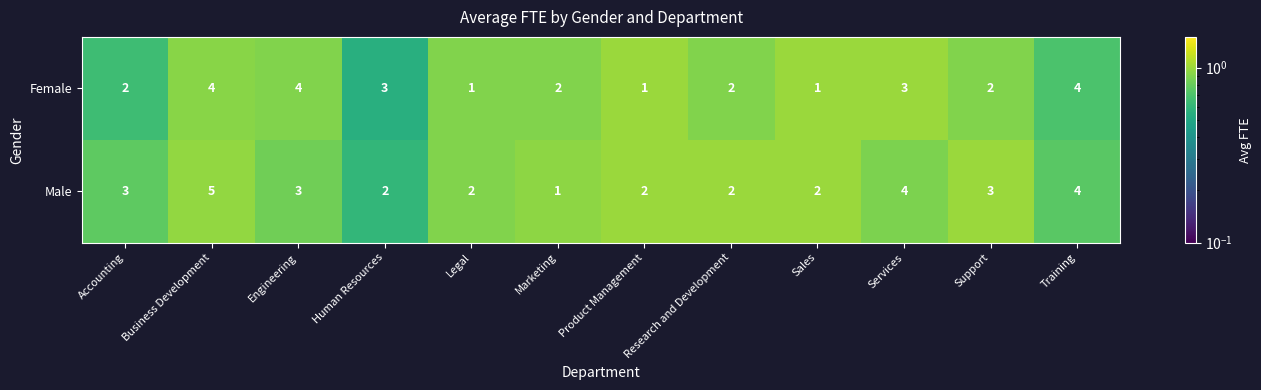

Rank the series at Legal from lowest to highest value.

Female, Male